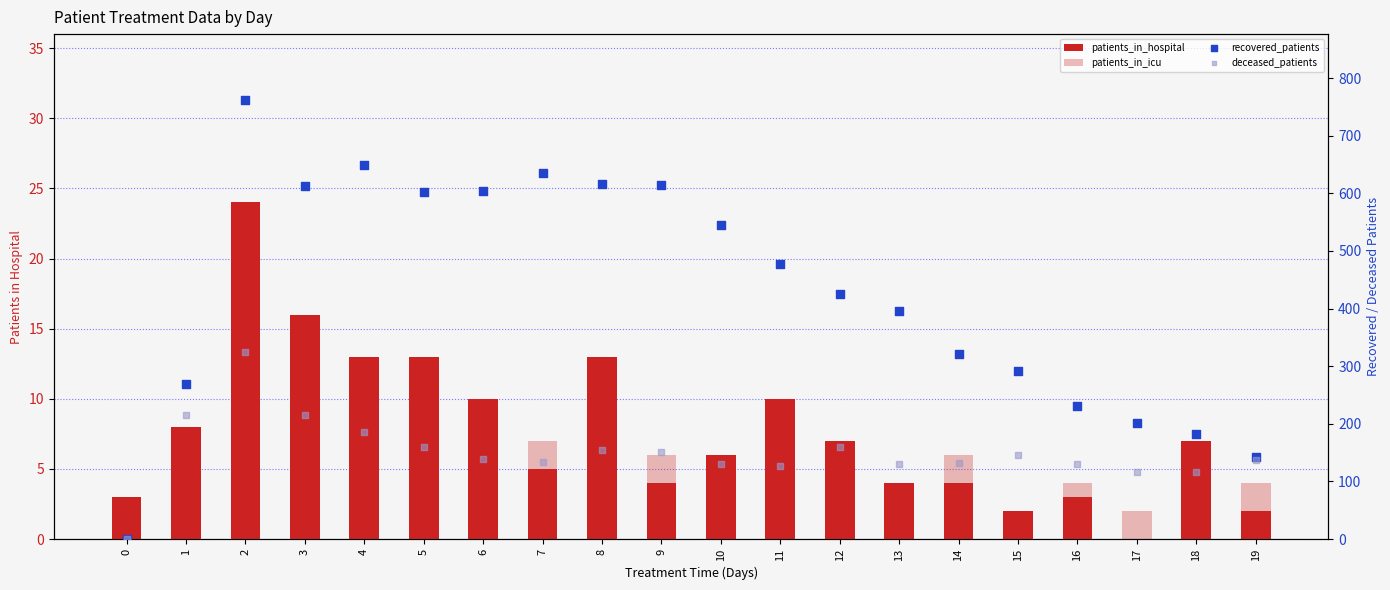

Which series has the largest Y range (max minus min)?

recovered_patients